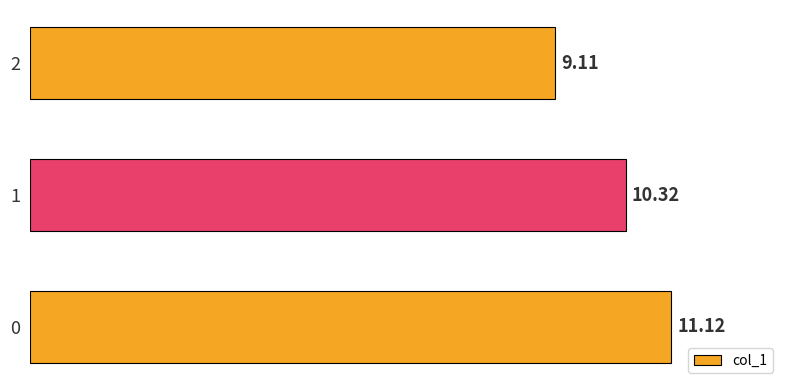

What is the difference between the maximum and minimum values?

2.0